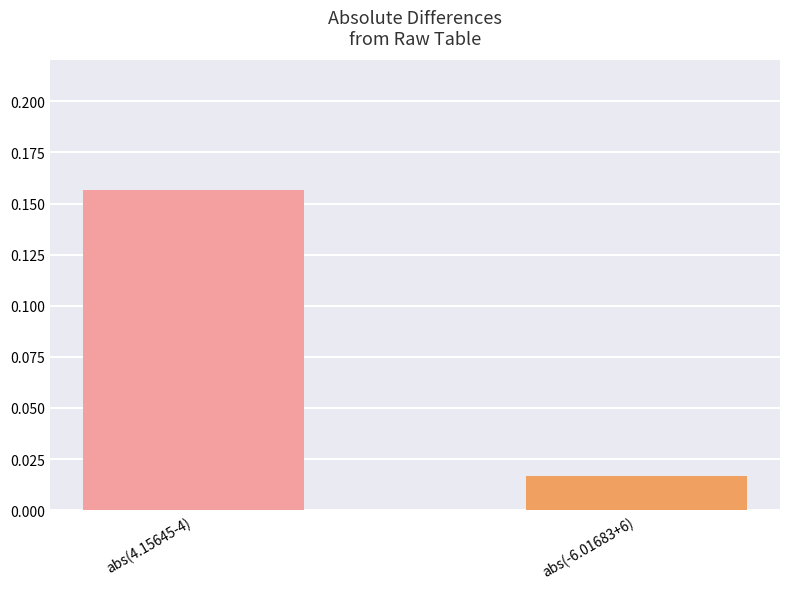

What is the change in value from abs(4.15645-4) to abs(-6.01683+6)?

-0.1